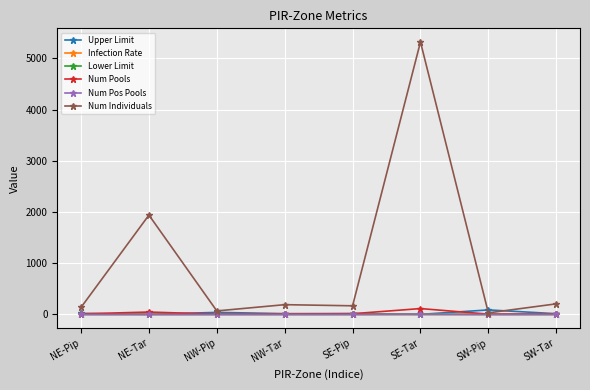

What is the maximum value for Num Pools?

115.0